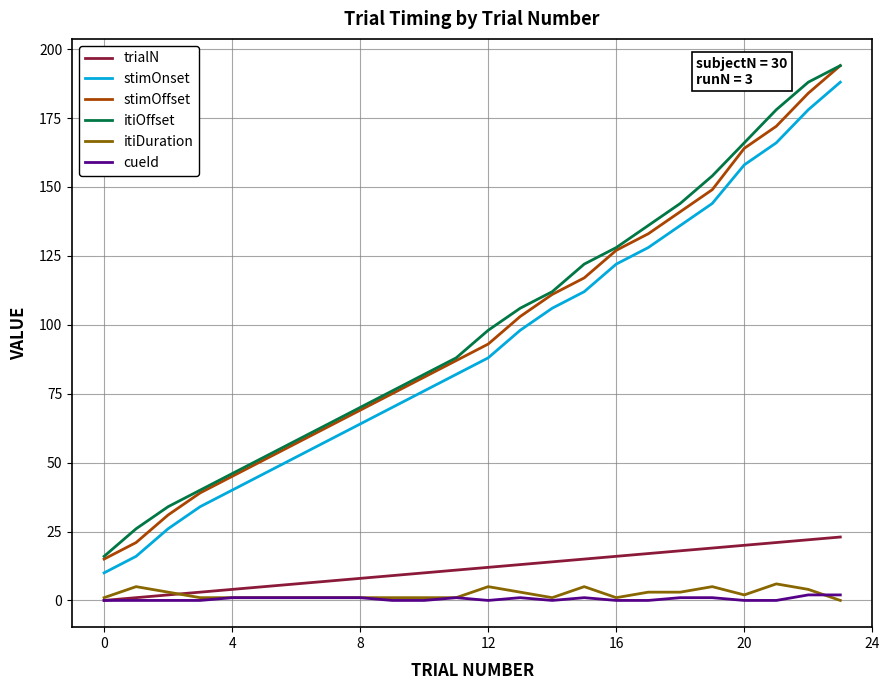

True or false: itiDuration and itiOffset intersect in this chart.

False